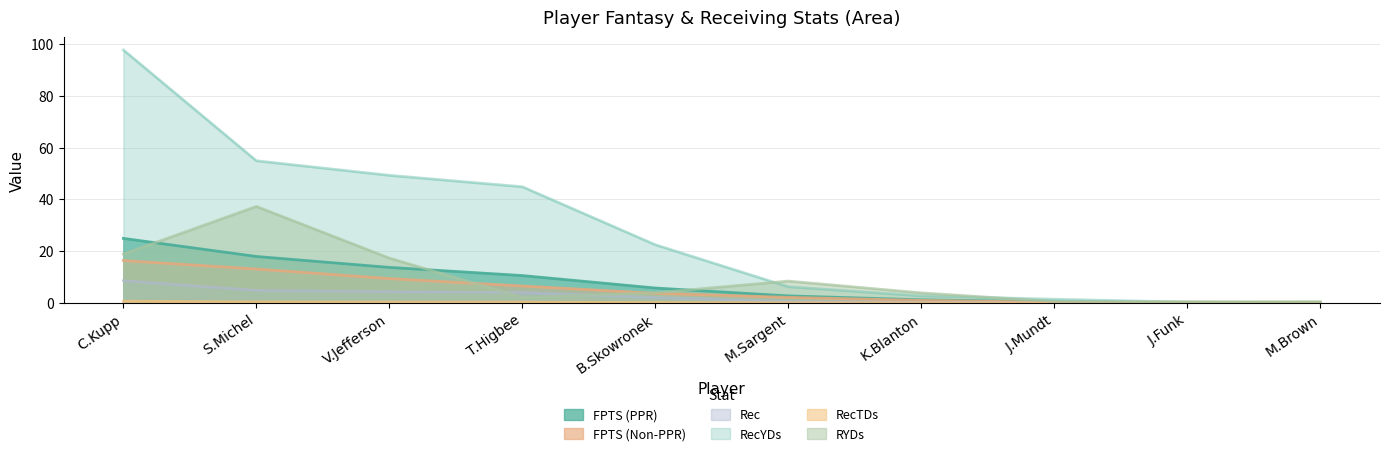

What is the difference between the maximum and minimum values in the RecYDs series?

97.7